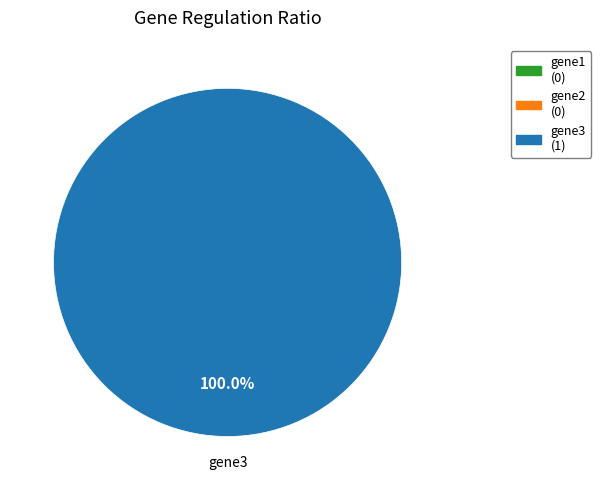

Which has a higher value, gene1 or gene2?

gene1